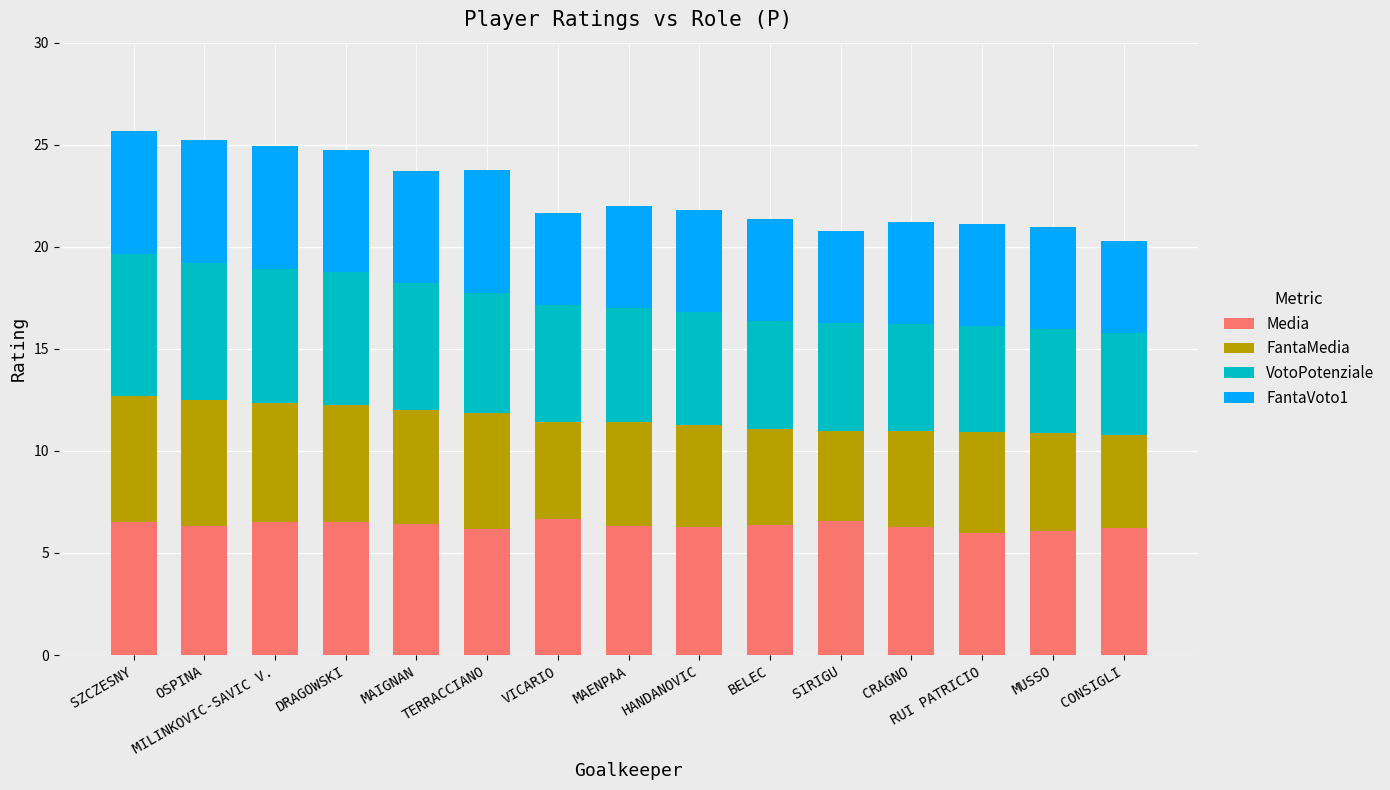

What is the approximate value of Media at RUI PATRICIO?

6.0